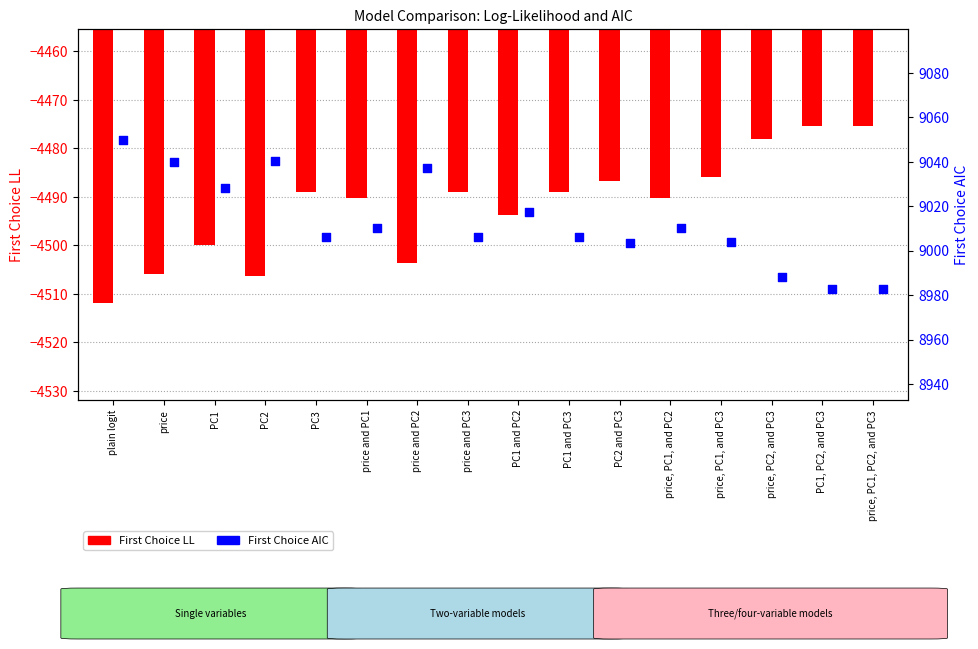

At how many categories does at least one series exceed -3079?

16